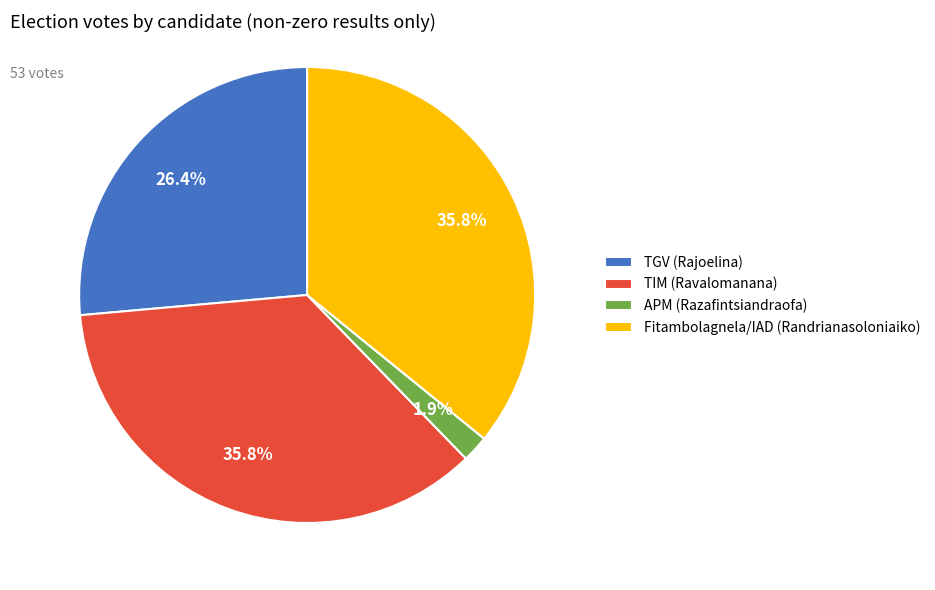

The Fitambolagnela/IAD (Randrianasoloniaiko) slice represents 36% of the pie. True or false?

True